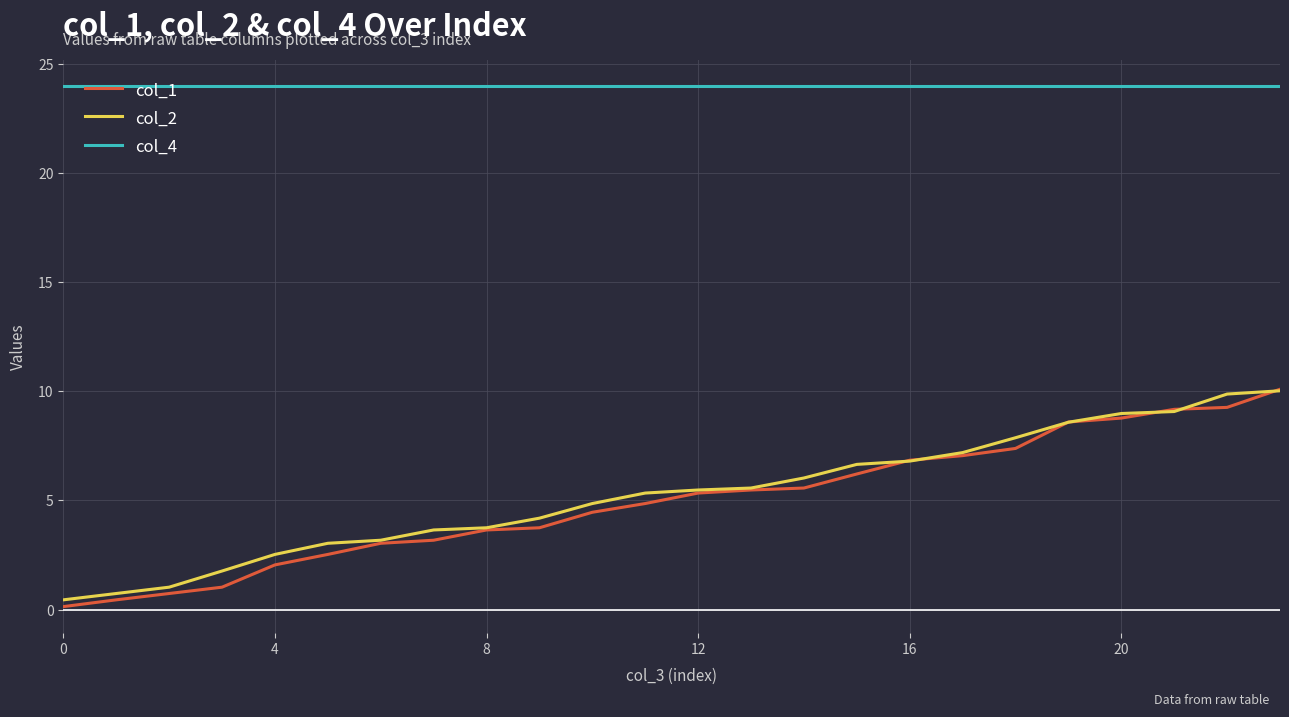

What is the minimum value shown in the chart?

0.1